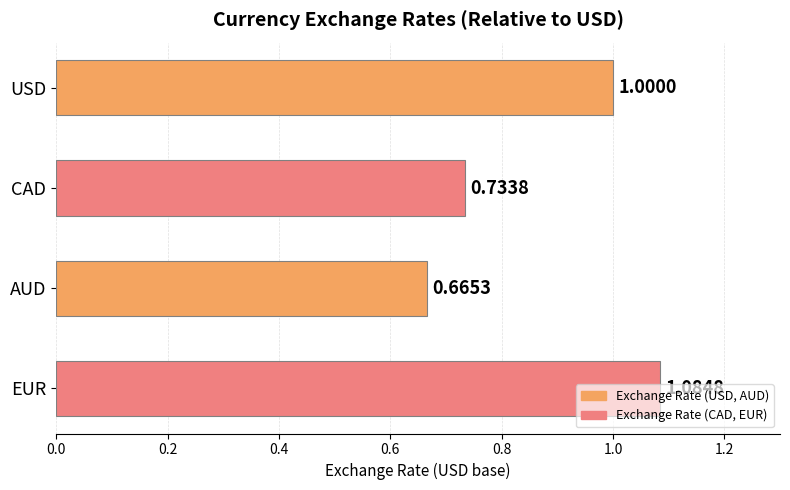

Rank the categories by value from lowest to highest.

AUD, CAD, USD, EUR